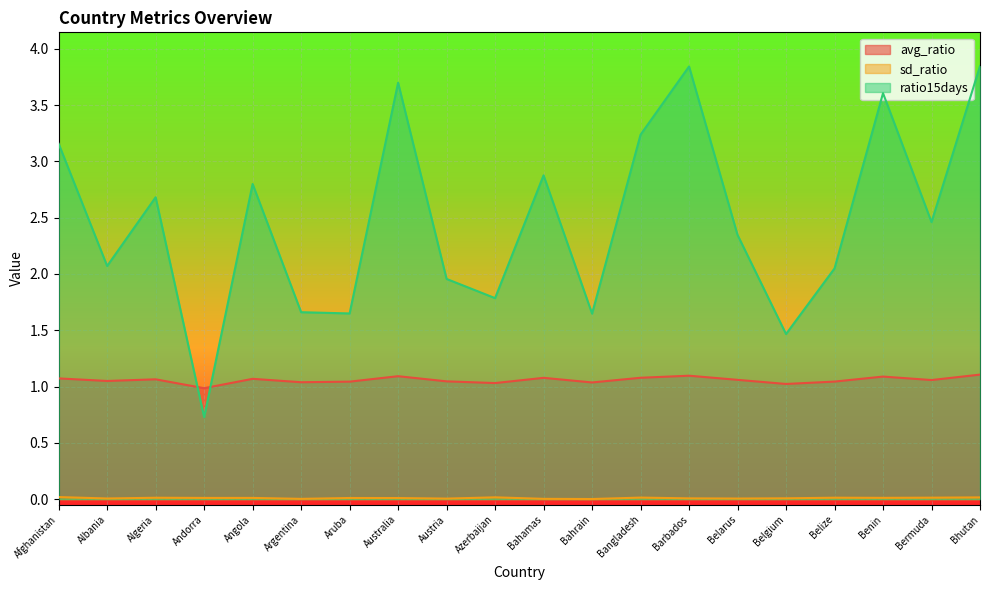

What is the sum of all ratio15days values?

49.6